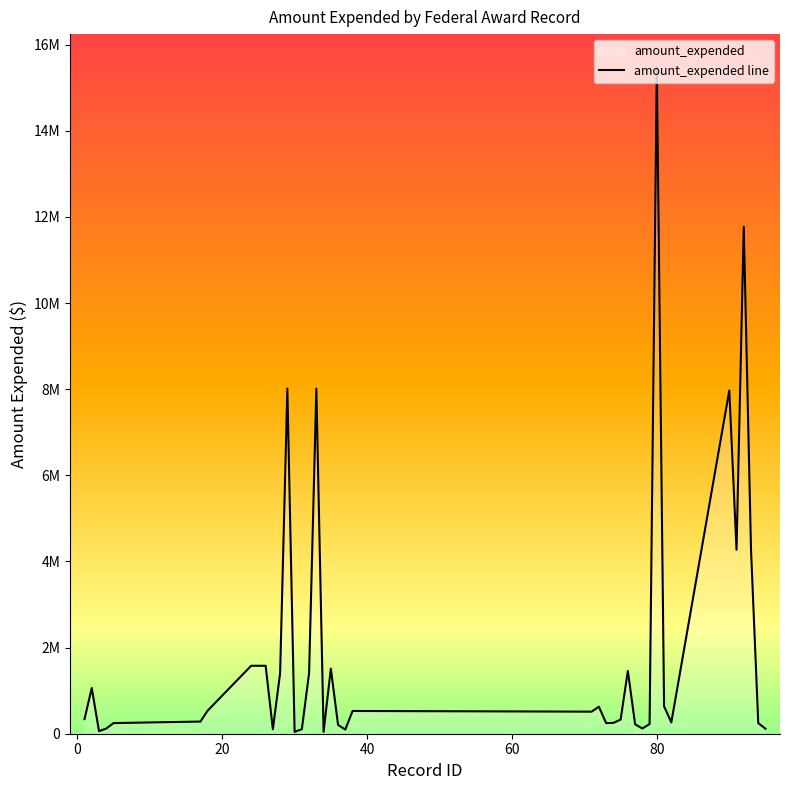

How many data points are less than 512420?

20